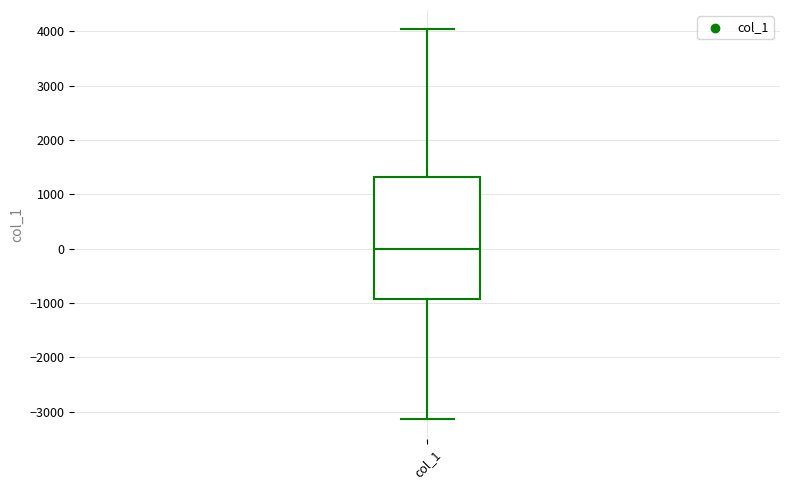

Read this box plot against the y-axis: the position of the median line, the range covered by the box, and the ends of both whiskers. The values are not printed on the chart, so give them approximately, as read against the axis.

median 0, box -900 to 1300, whiskers -3100 to 4000